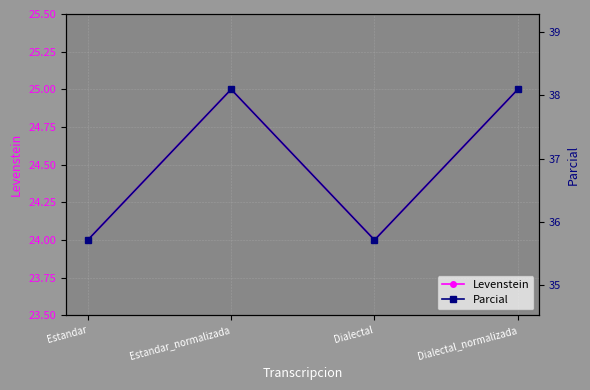

Does the chart display data point markers on the line(s)?

Yes